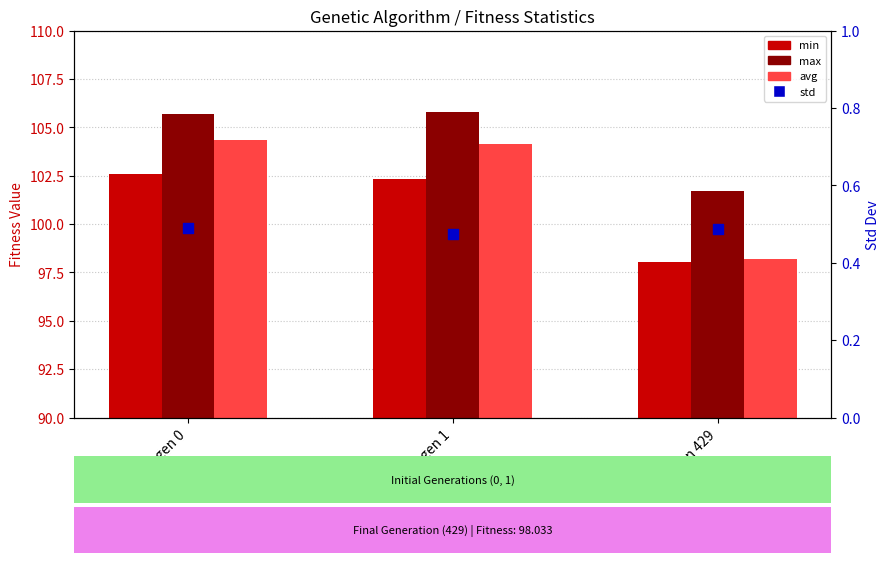

At how many categories does at least one series exceed 70?

3